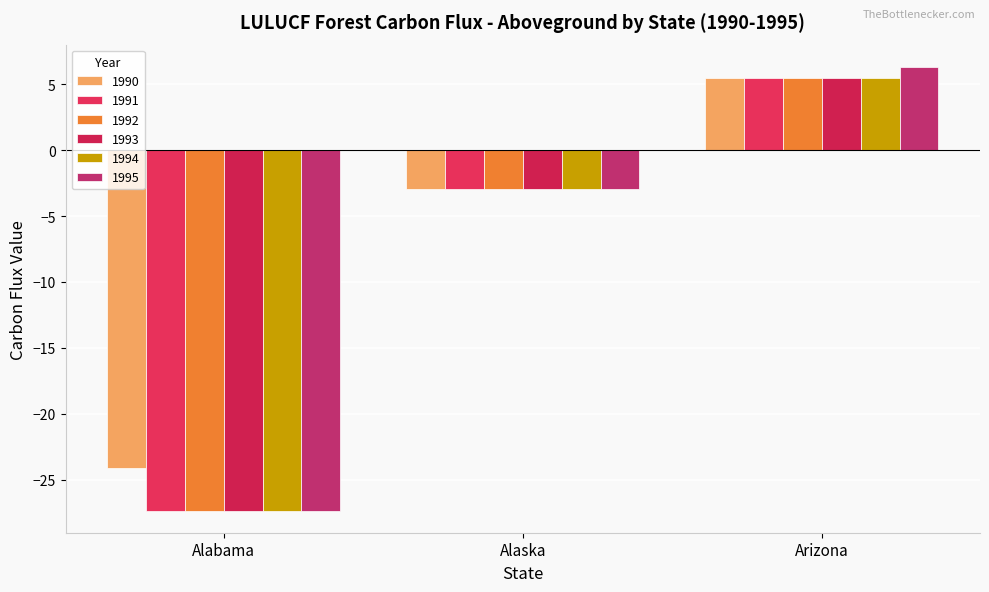

The 1993 series shows -1.1 at Alaska. True or false?

False